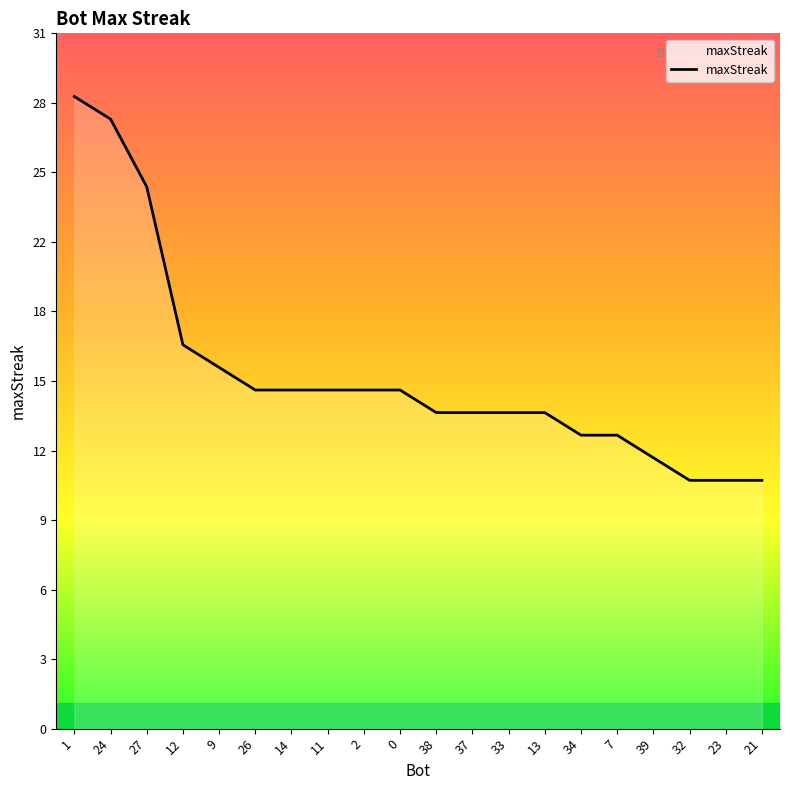

At which category does the chart reach its minimum across all series?

32